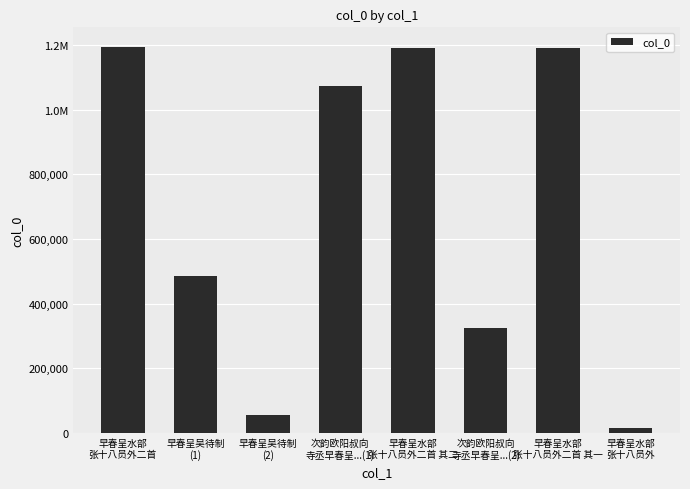

What is the maximum value shown in the chart?

1195455